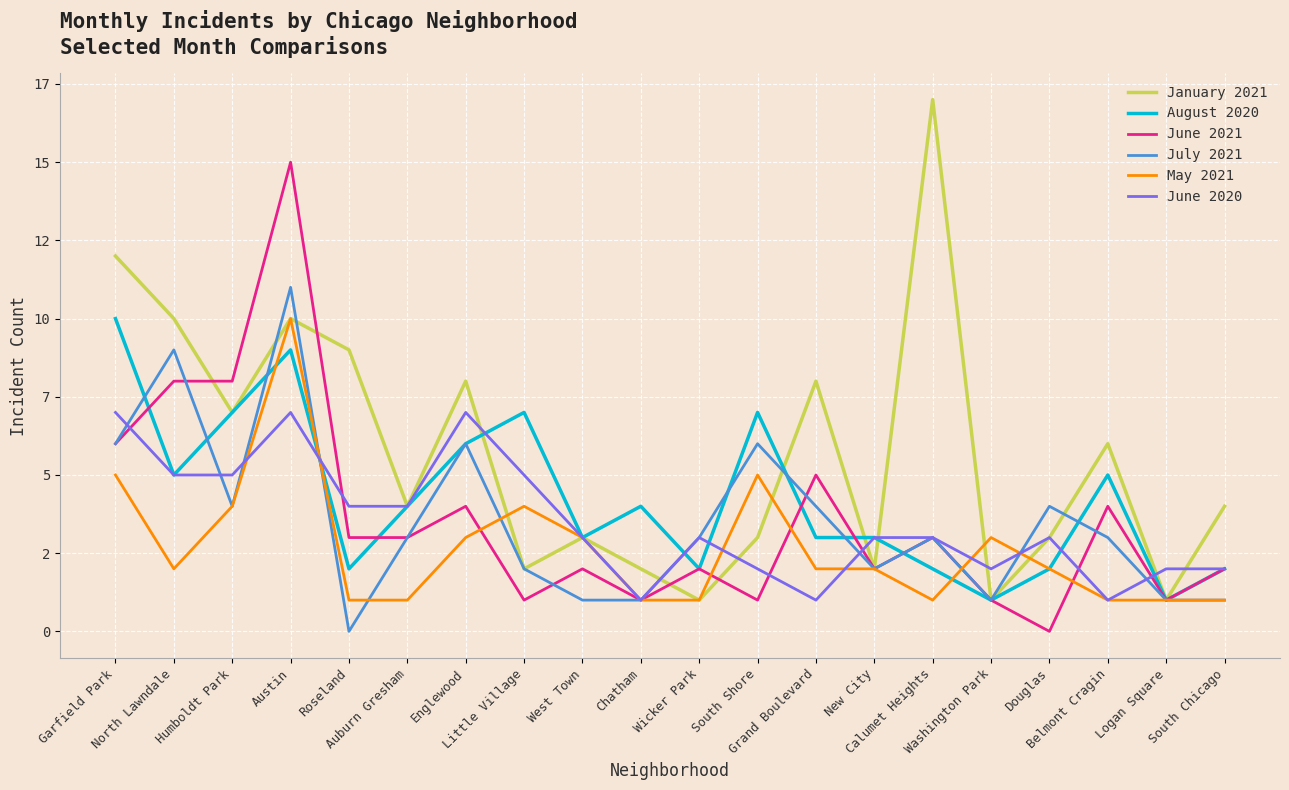

Reading right to left, transcribe all the data shown in this chart.

January 2021: 4	1	6	3	1	17	2	8	3	1	2	3	2	8	4	9	10	7	10	12
August 2020: 2	1	5	2	1	2	3	3	7	2	4	3	7	6	4	2	9	7	5	10
June 2021: 2	1	4	0	1	3	2	5	1	2	1	2	1	4	3	3	15	8	8	6
July 2021: 1	1	3	4	1	3	2	4	6	3	1	1	2	6	3	0	11	4	9	6
May 2021: 1	1	1	2	3	1	2	2	5	1	1	3	4	3	1	1	10	4	2	5
June 2020: 2	2	1	3	2	3	3	1	2	3	1	3	5	7	4	4	7	5	5	7